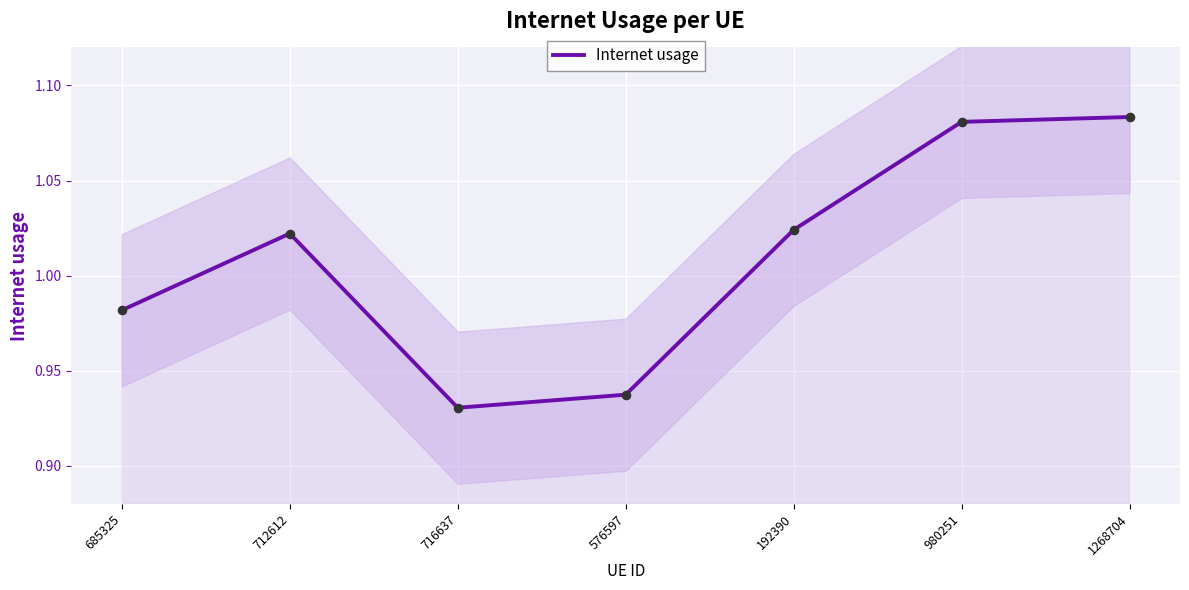

What is the change in value from 685325 to 1268704?

+0.1